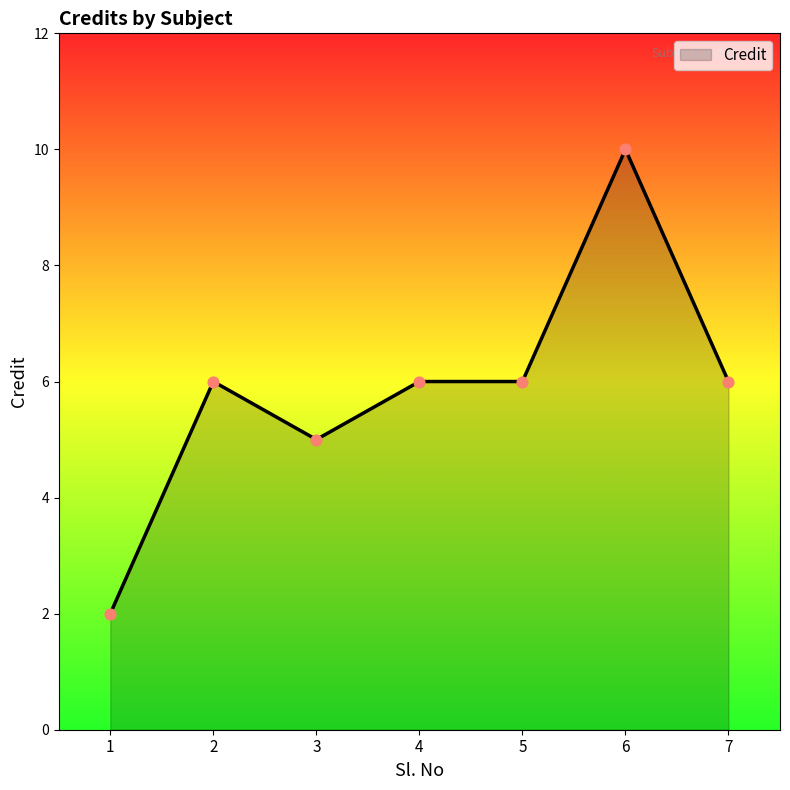

What is the change in value from 1 to 6?

+8